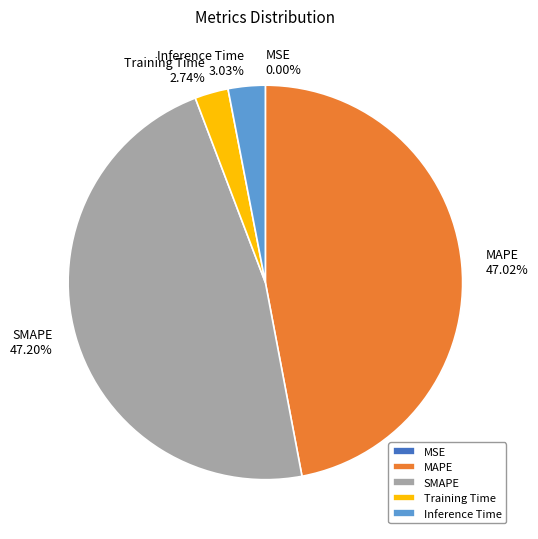

Between SMAPE and Inference Time, which is larger?

SMAPE